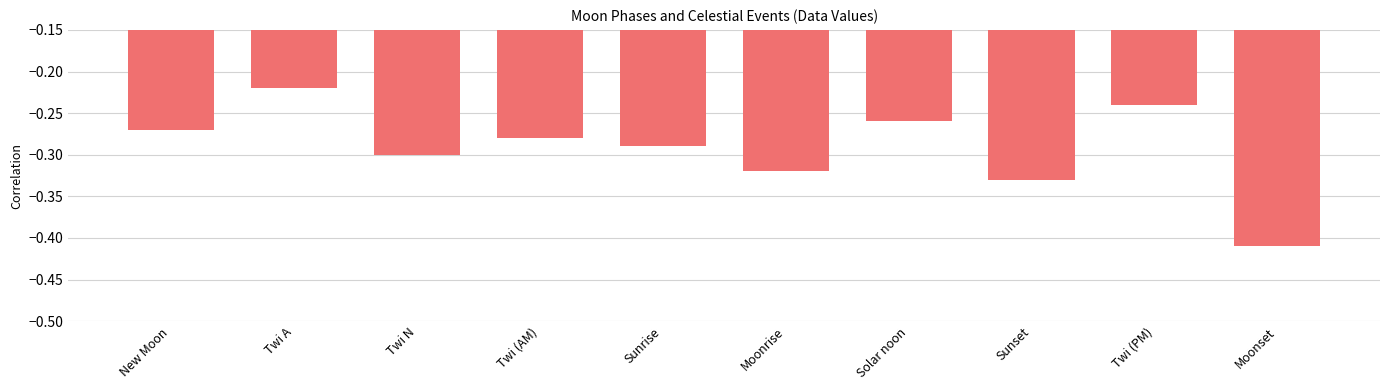

Rank the categories by value from highest to lowest.

Twi A, Twi (PM), Solar noon, New Moon, Twi (AM), Sunrise, Twi N, Moonrise, Sunset, Moonset